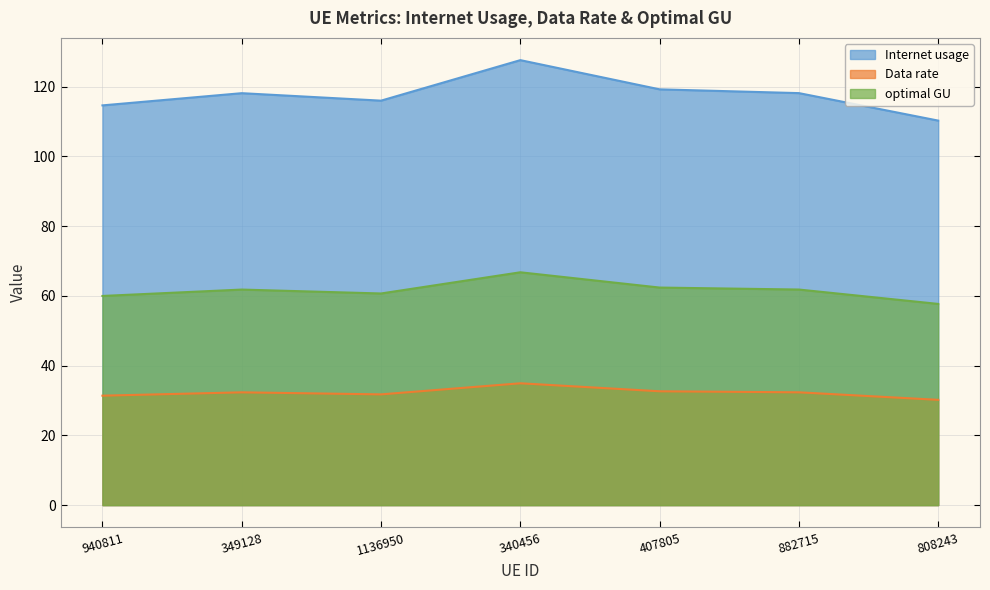

What is the total value across all series at 340456?

229.2